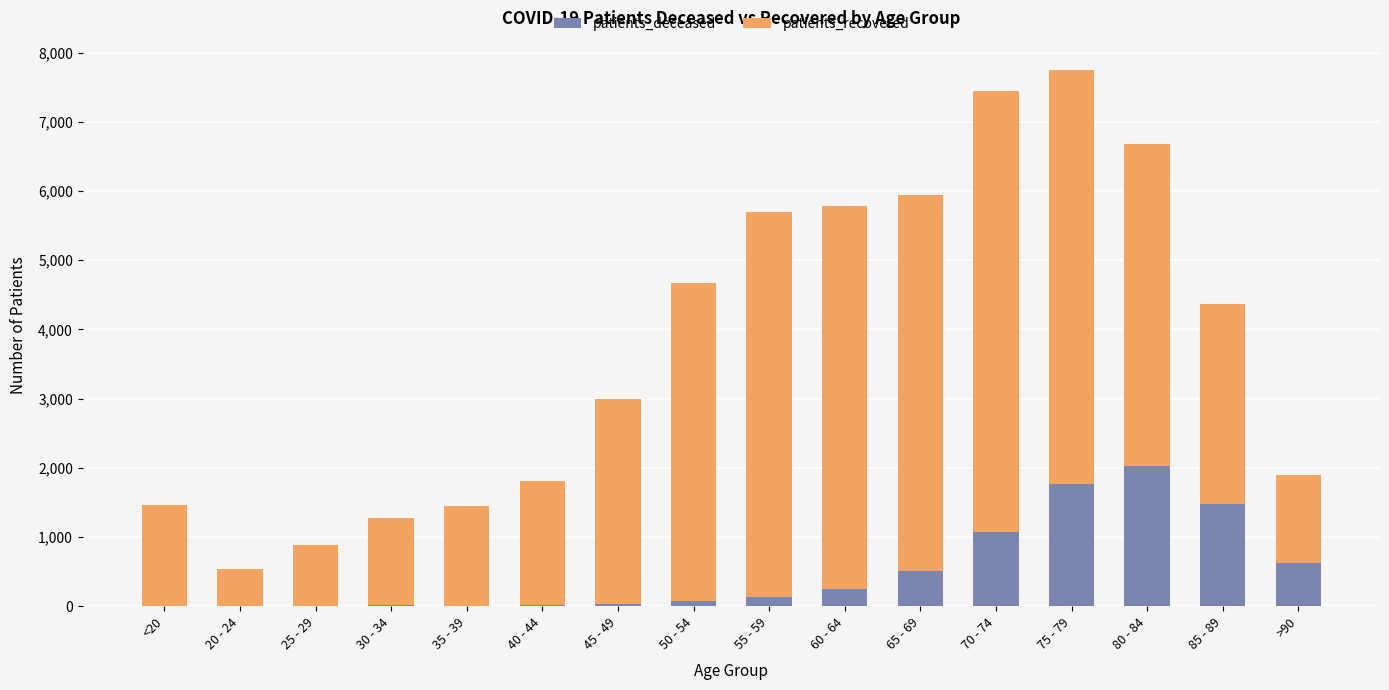

At which label does patients_deceased reach its peak?

80 - 84